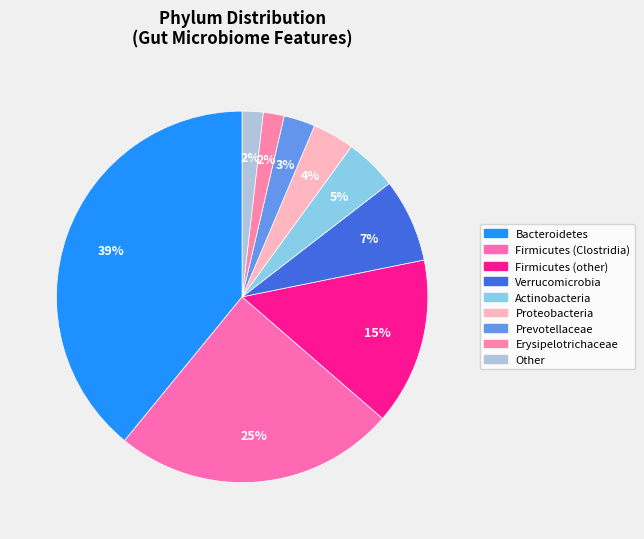

Is Firmicutes (other) the majority of the pie?

No